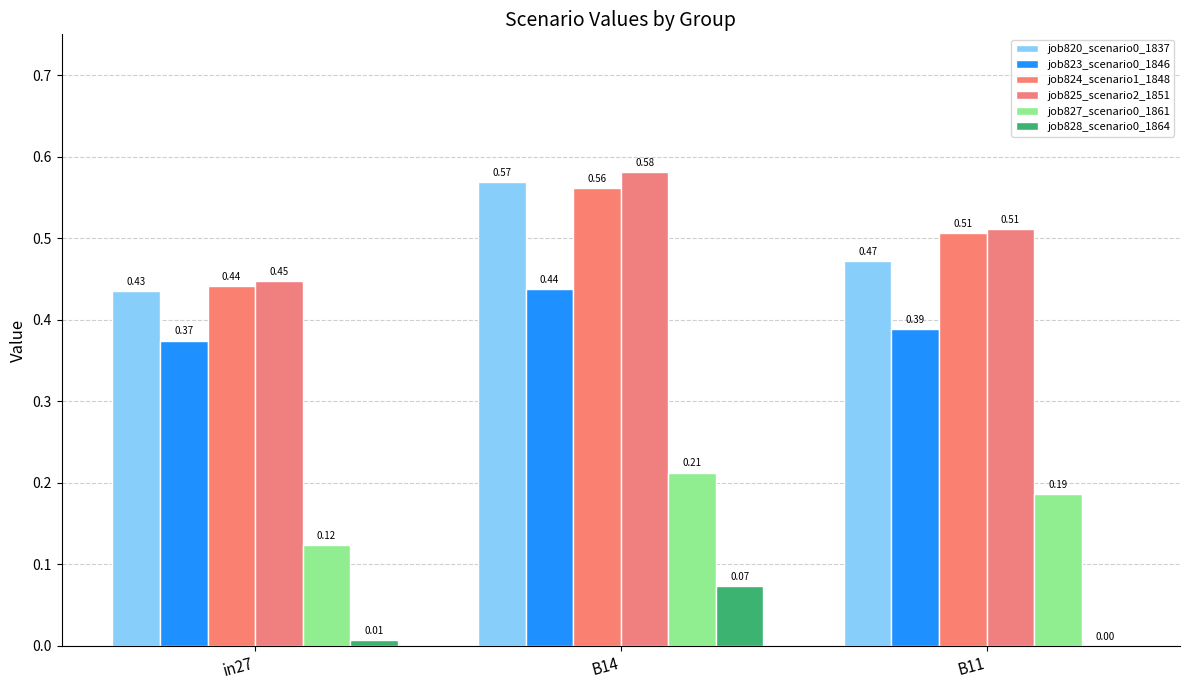

What value does the job823_scenario0_1846 series have at in27?

0.4